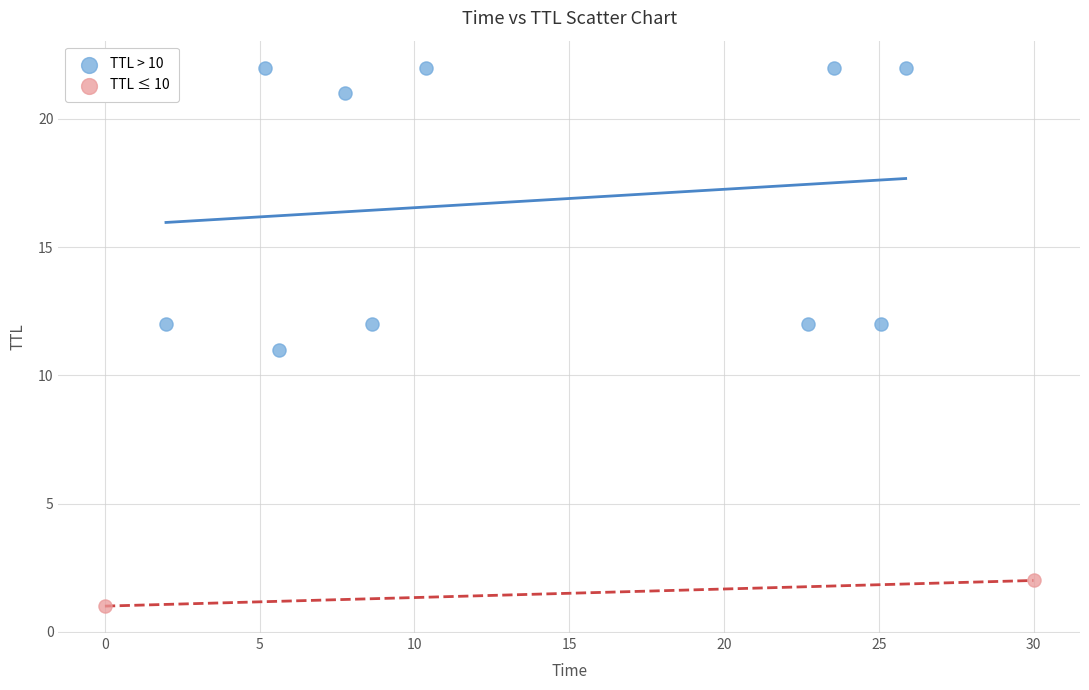

Which series reaches the maximum Y coordinate?

TTL > 10